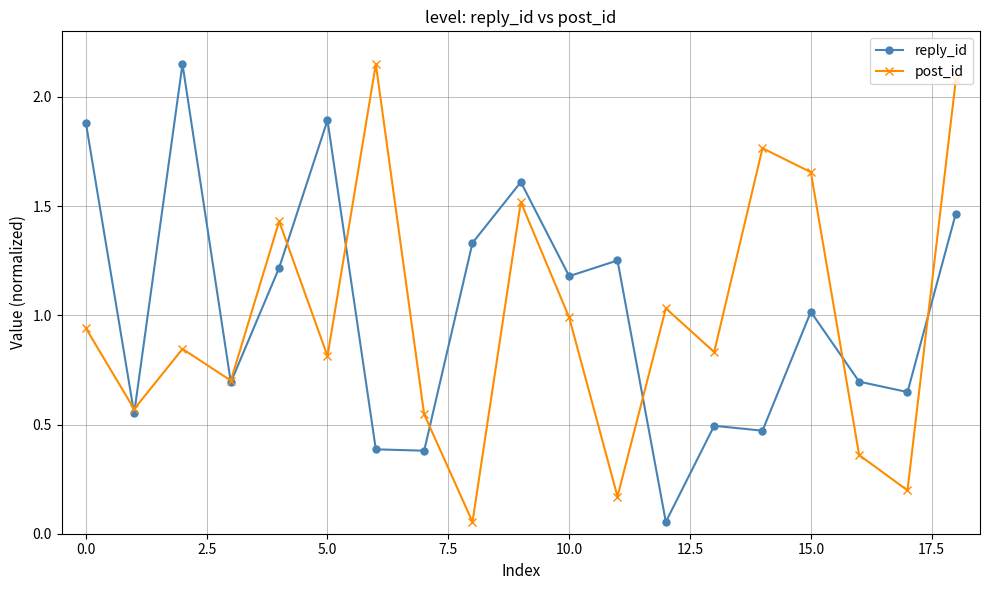

True or false: reply_id has more than 1 interior local peaks.

True